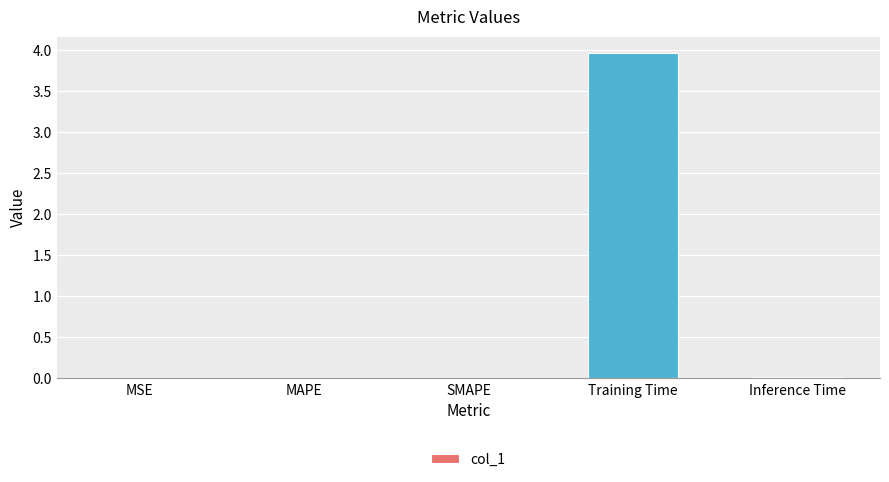

How many series are shown in this chart?

1